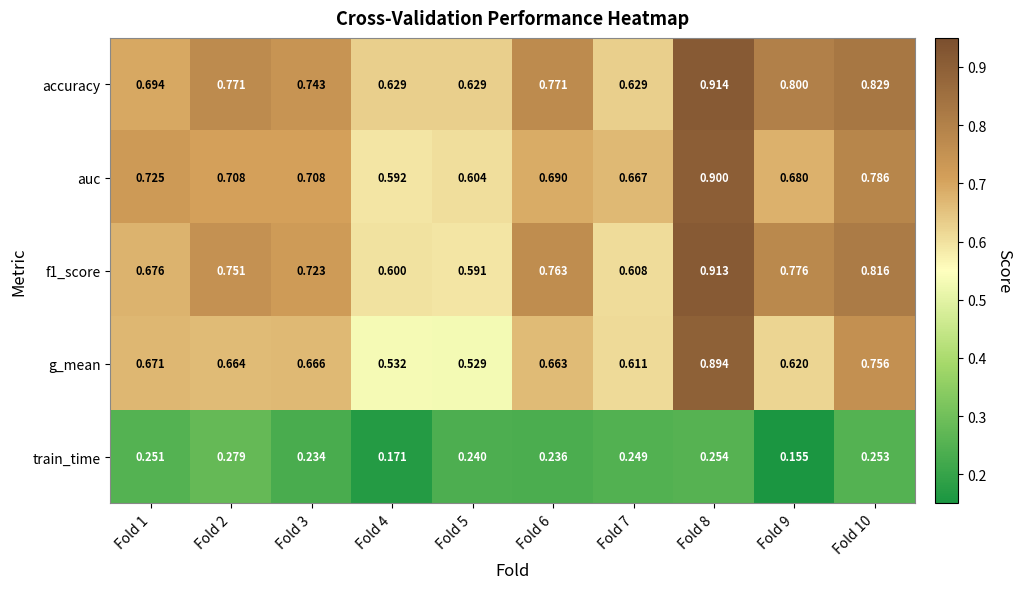

Which series has the largest total across all categories?

accuracy